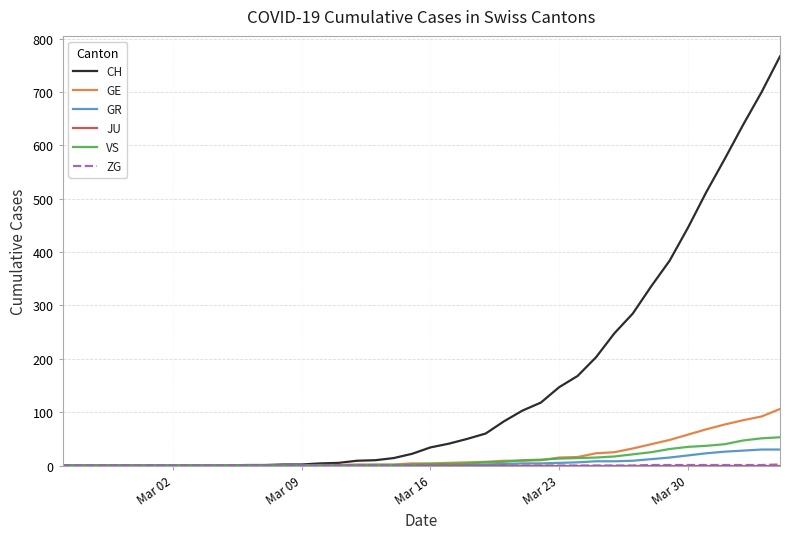

Count the number of data series in this chart.

6